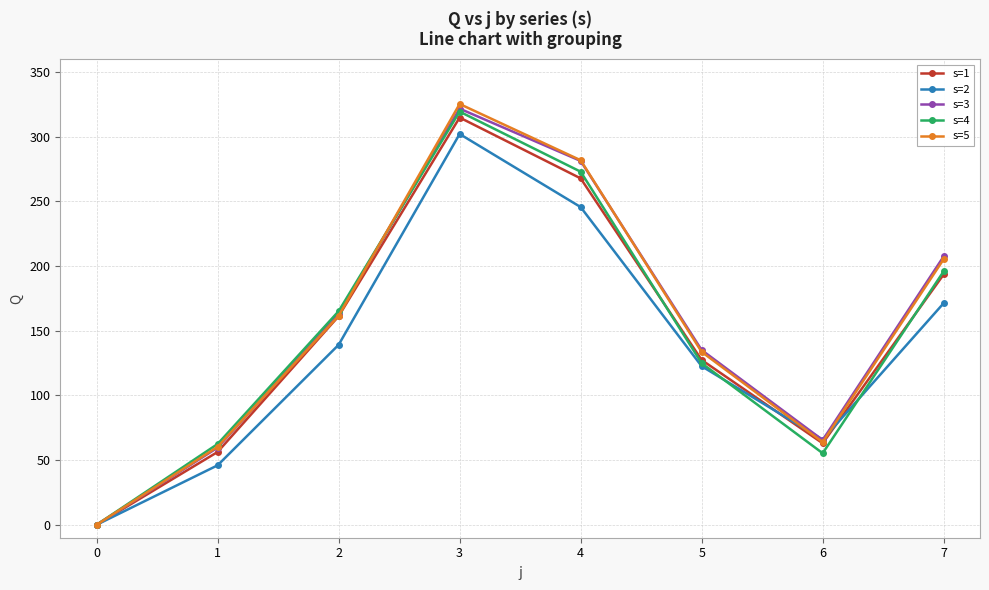

At which label is s=2 closest to 151?

2